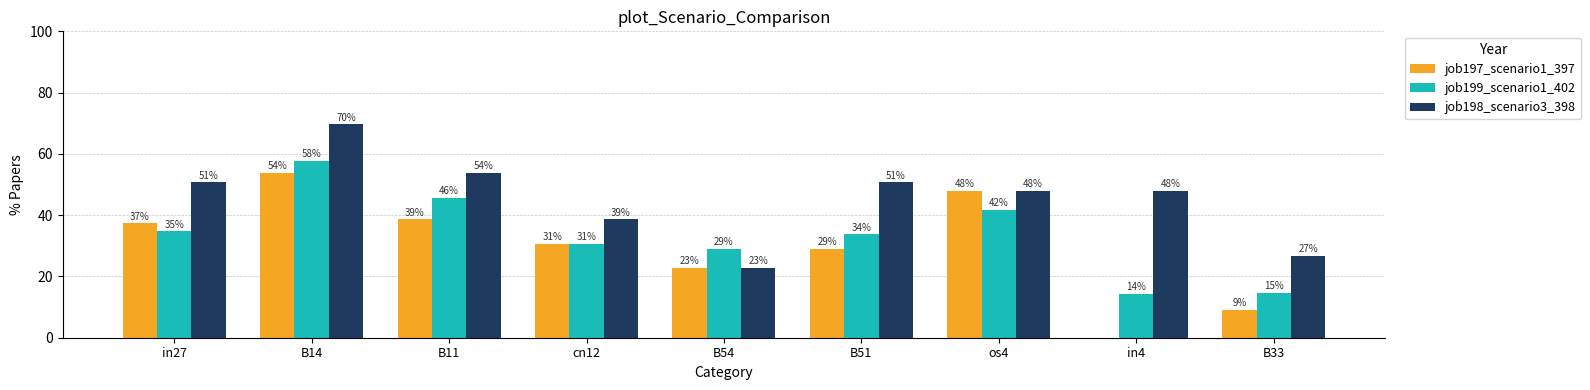

Rank the series by their average value, from highest to lowest.

job198_scenario3_398, job199_scenario1_402, job197_scenario1_397